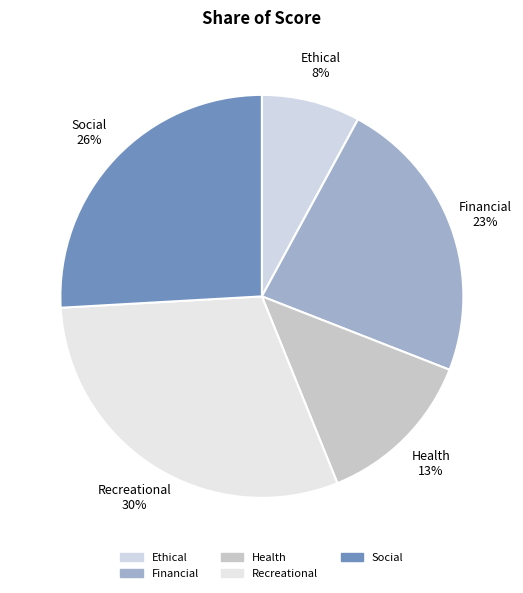

To the nearest percent, what is the difference between the Health and Recreational slice percentages?

17%